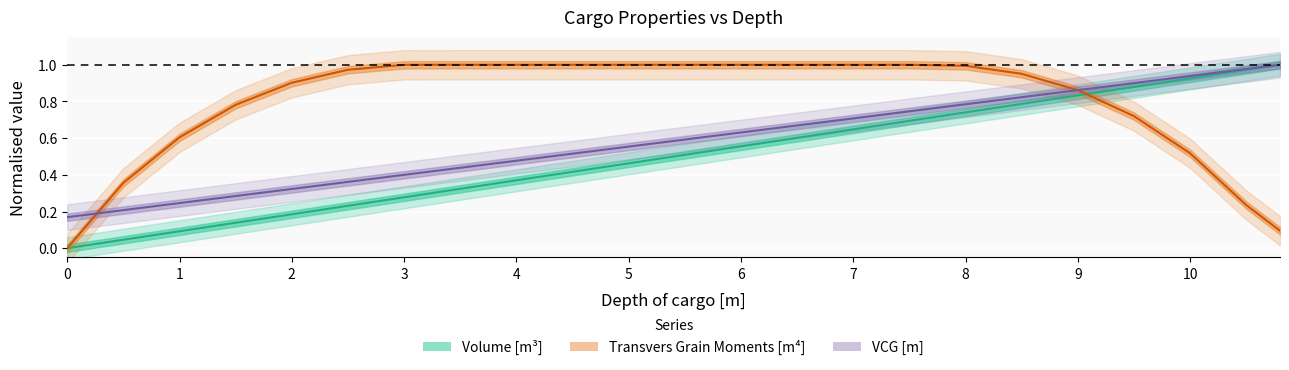

Where do Transvers Grain Moments [m4] and Volume [m3] first cross each other?

9 and 9.5